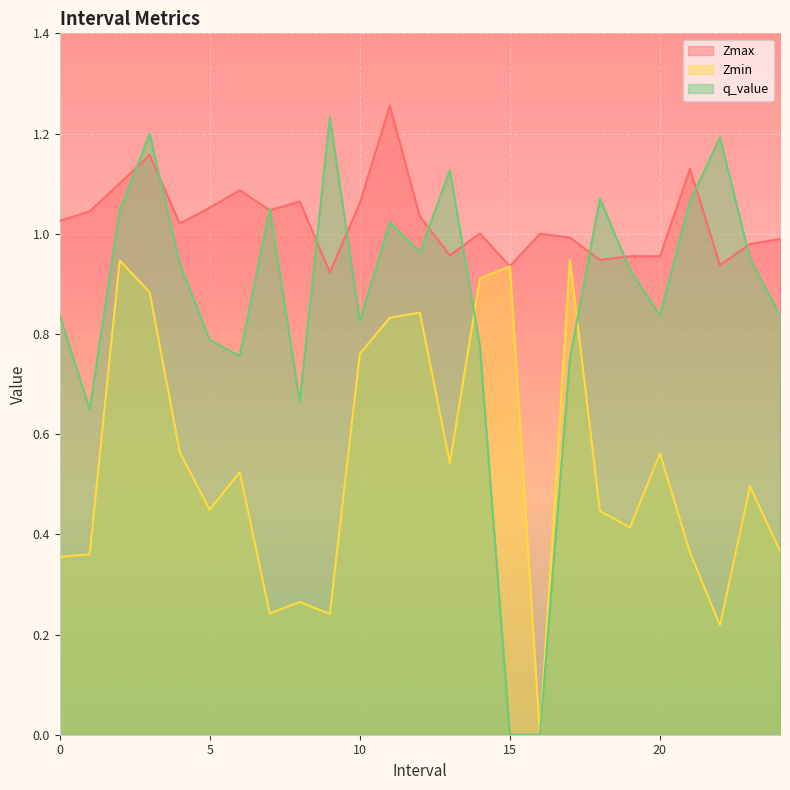

Rank the series by their average value, from highest to lowest.

Zmax, q_value, Zmin